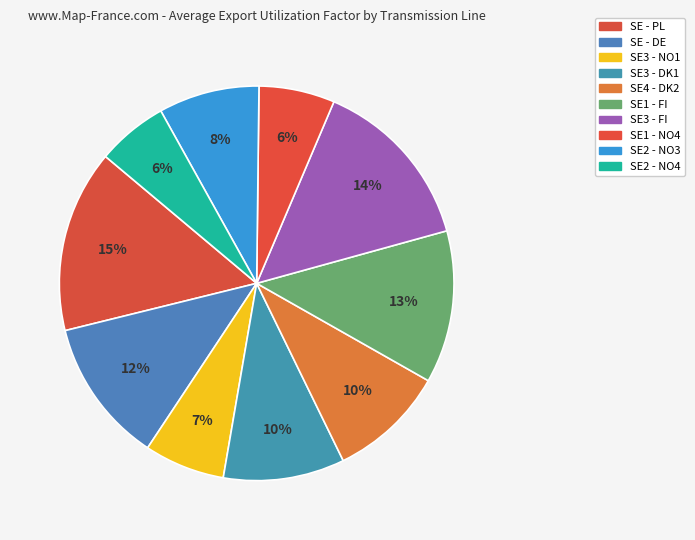

What is the smallest slice in the pie chart?

SE2 - NO4